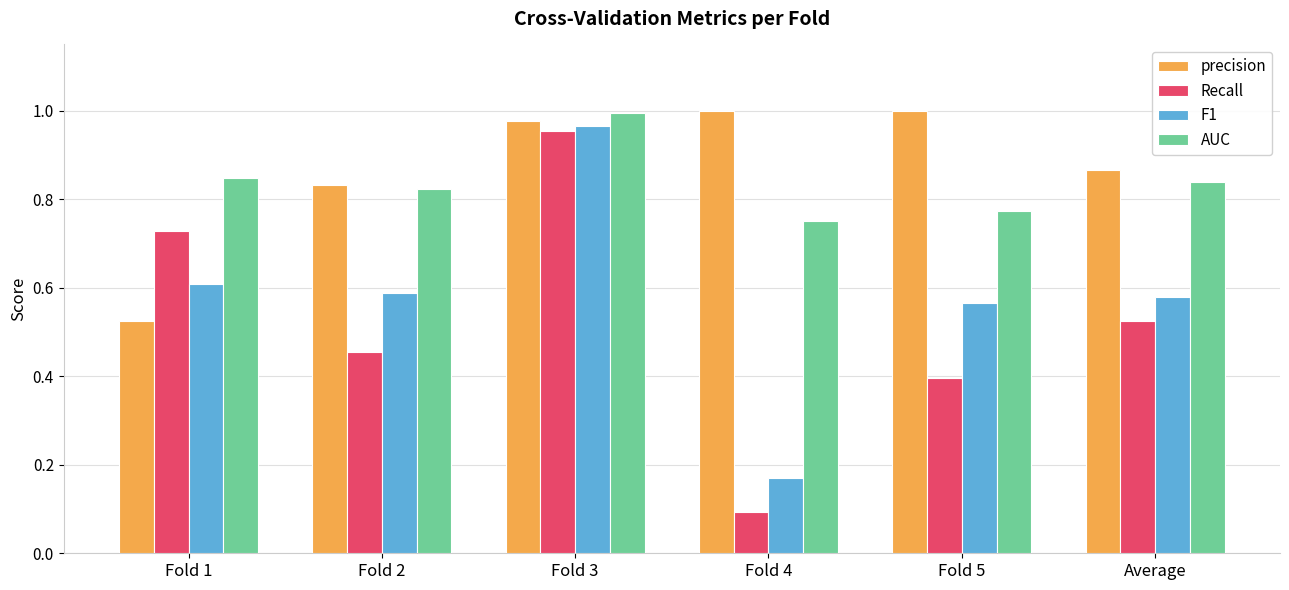

Which series changed the most between Fold 4 and Fold 5?

F1